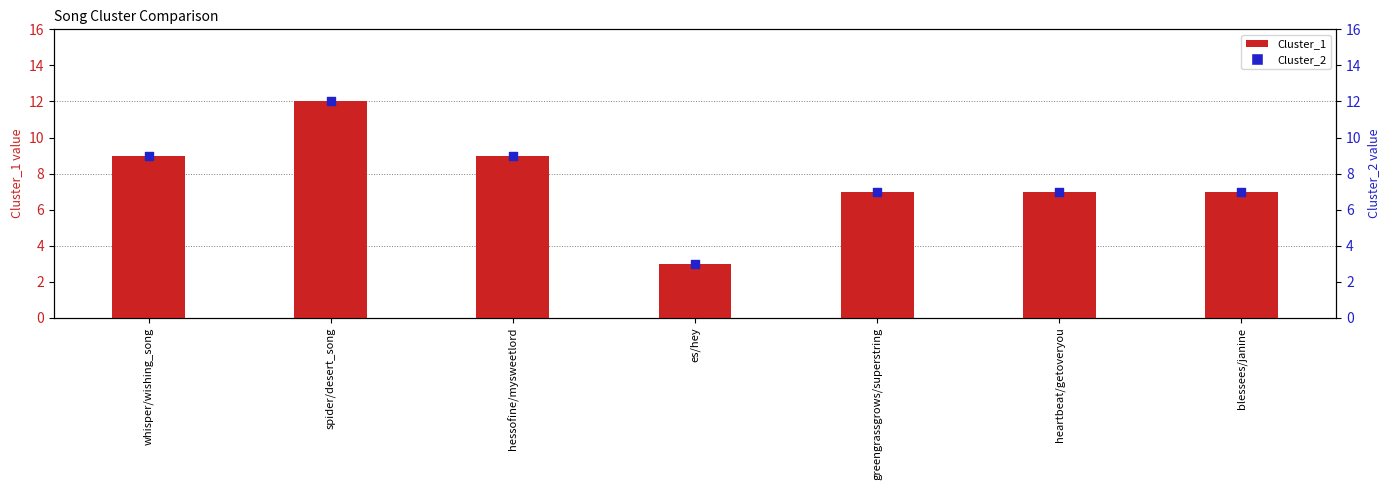

At which category is the sum across all series the highest?

spider/desert_song